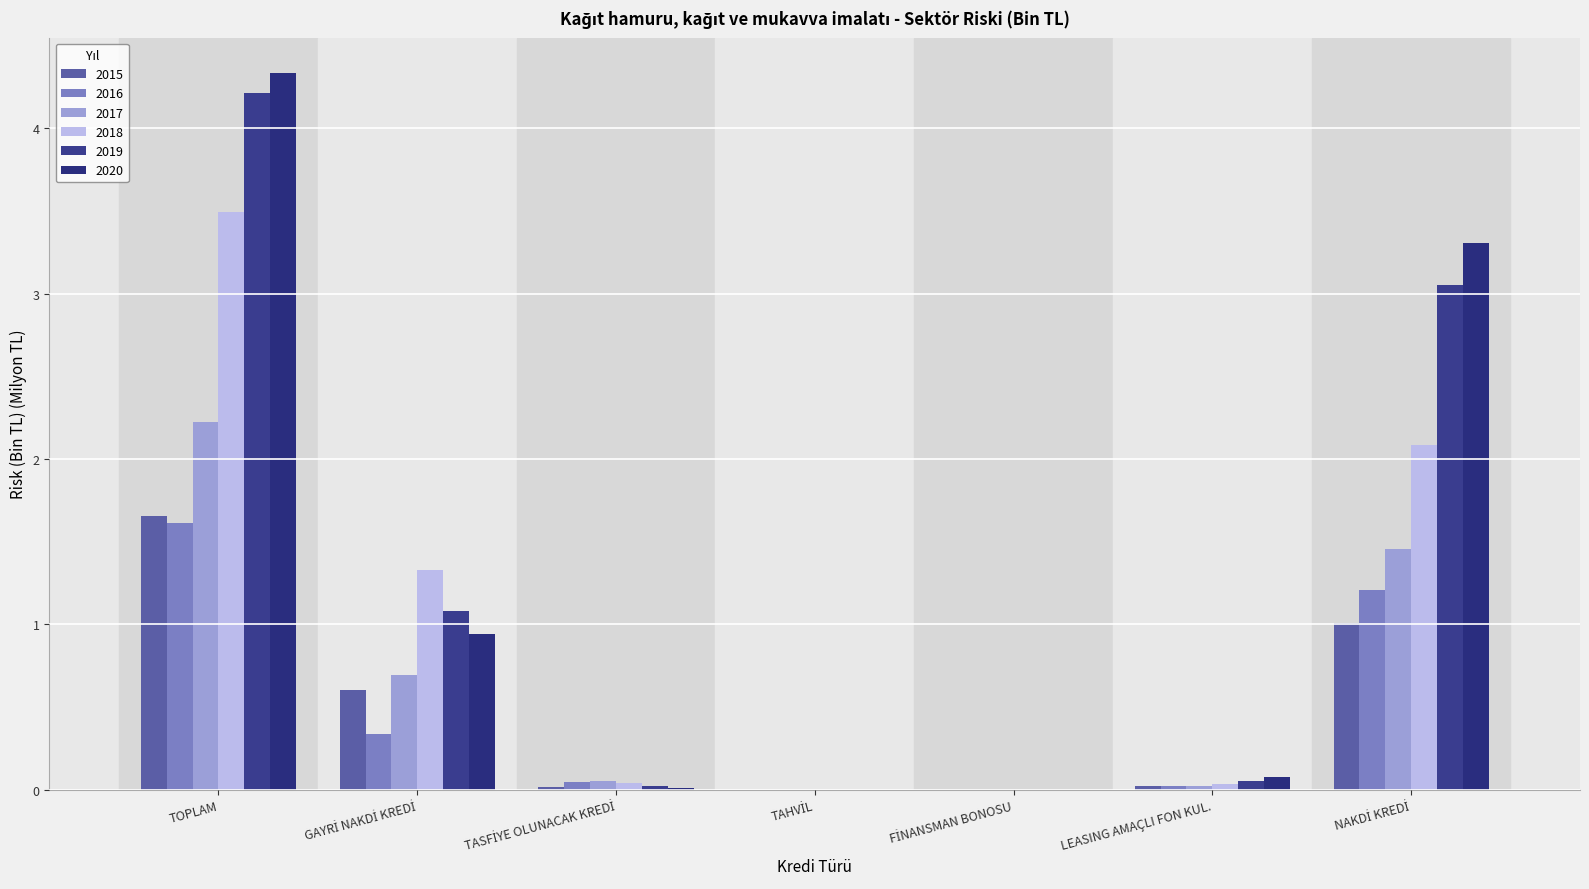

How many categories are shown in the chart?

7